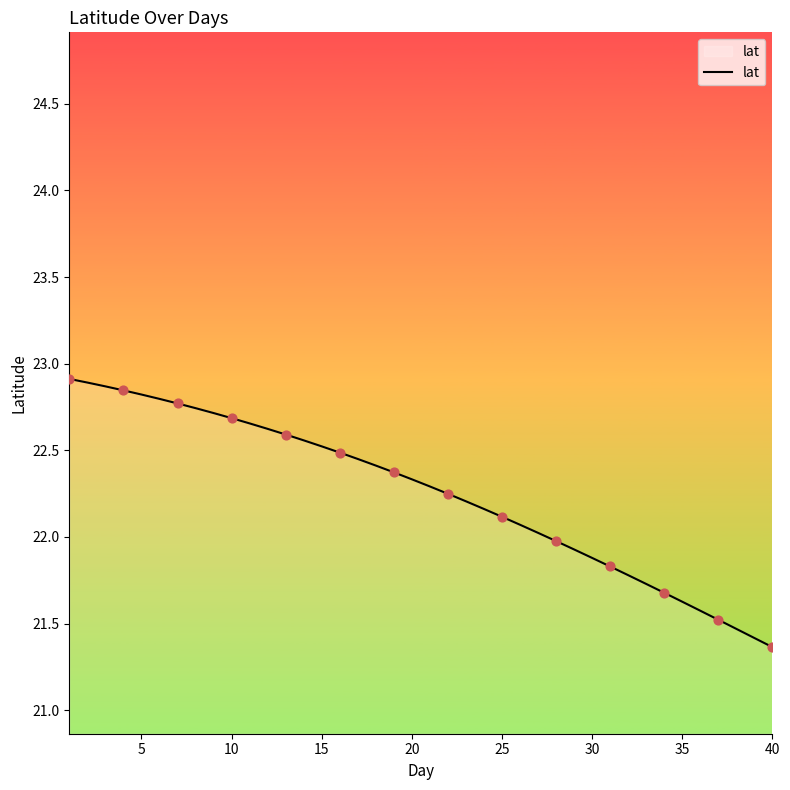

What is the difference between the maximum and minimum values?

1.5